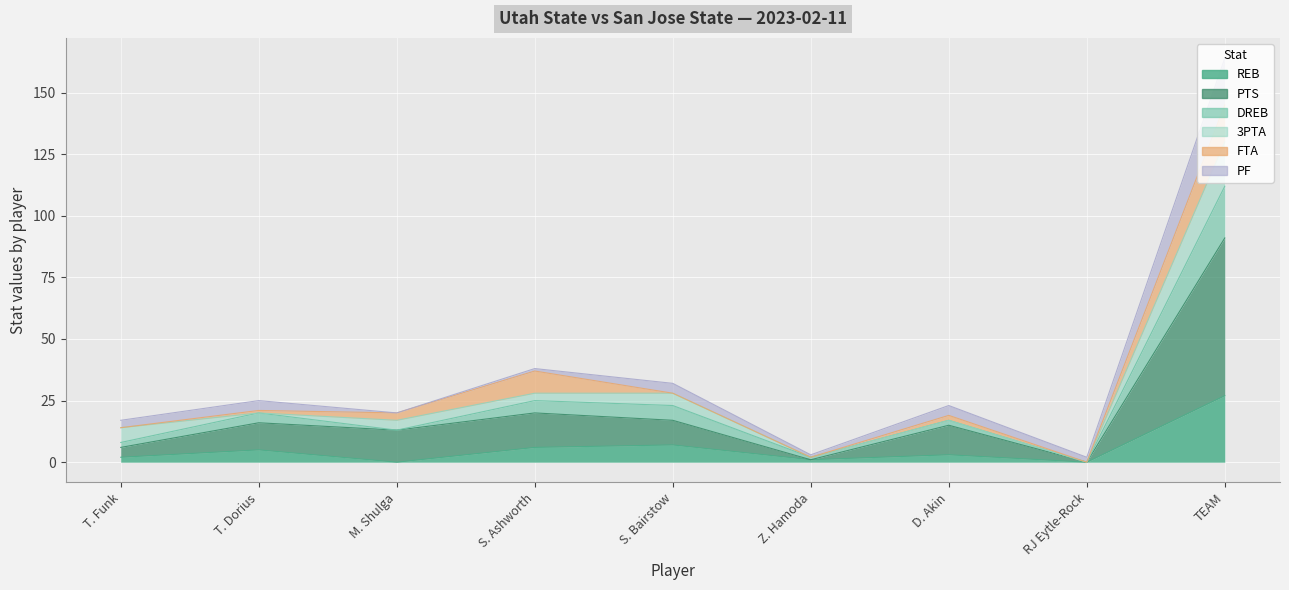

The value of DREB at T. Funk is 13. True or false?

False